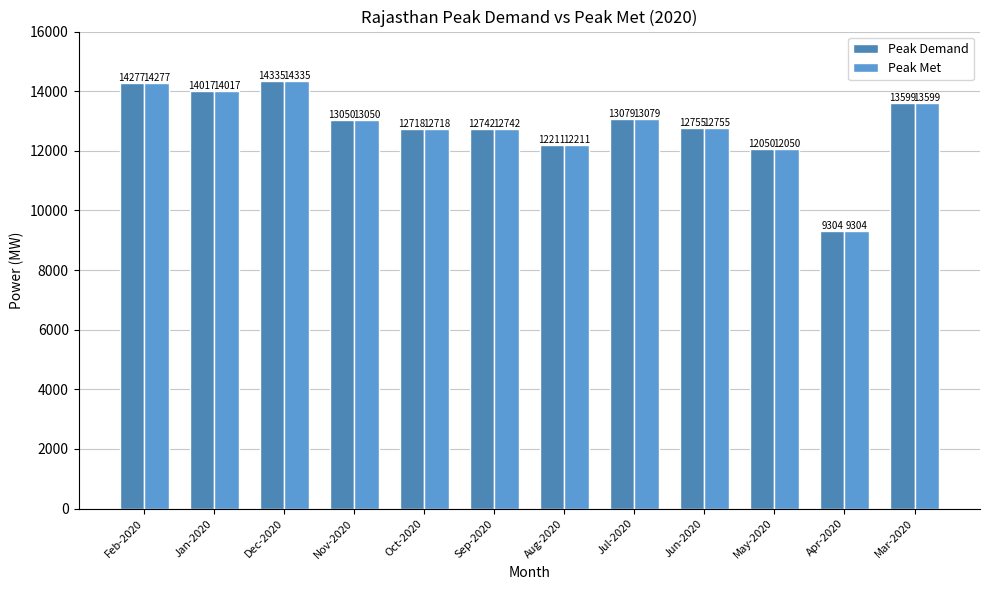

What is the total value across all series at Dec-2020?

28670